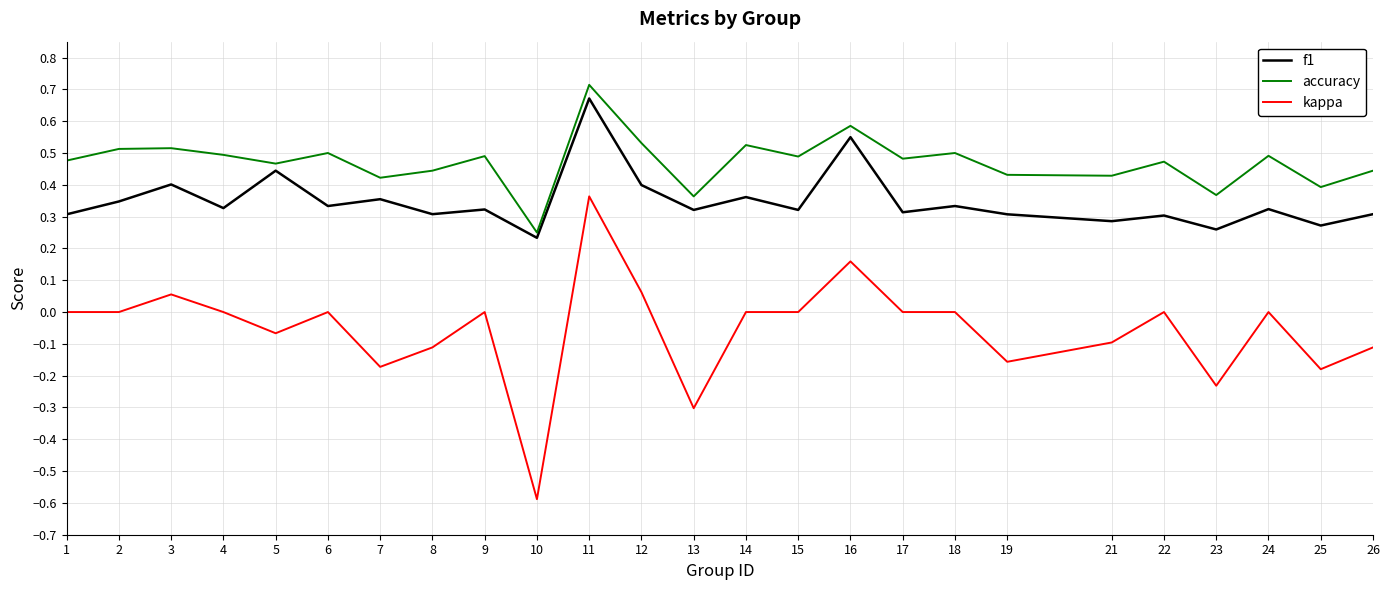

What are all the series names shown in the legend?

f1, accuracy, kappa